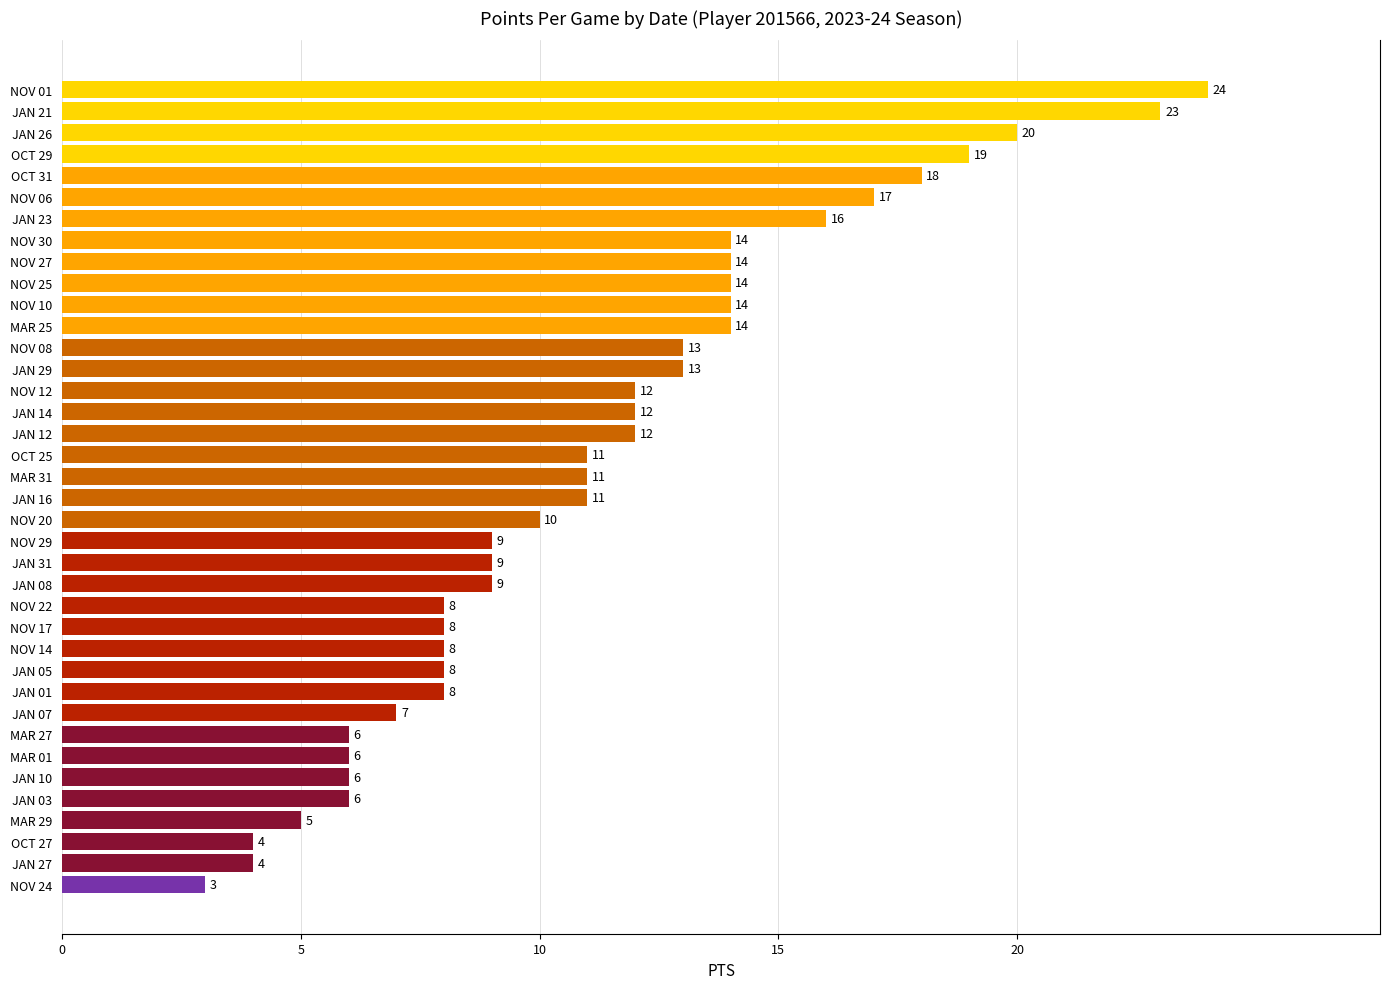

Are the bars horizontal?

Yes